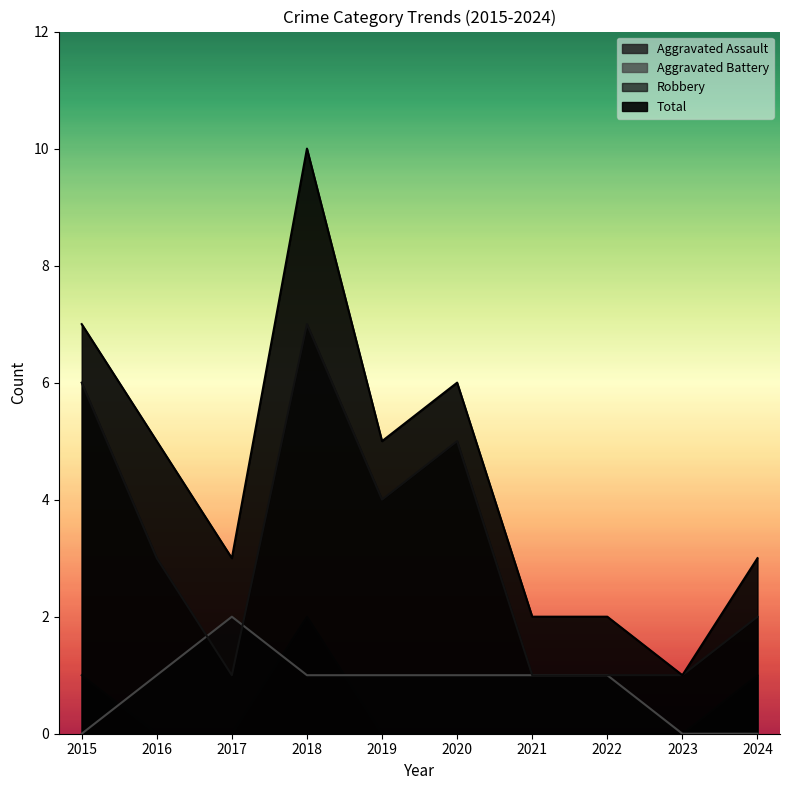

True or false: Aggravated Assault and Total intersect in this chart.

False